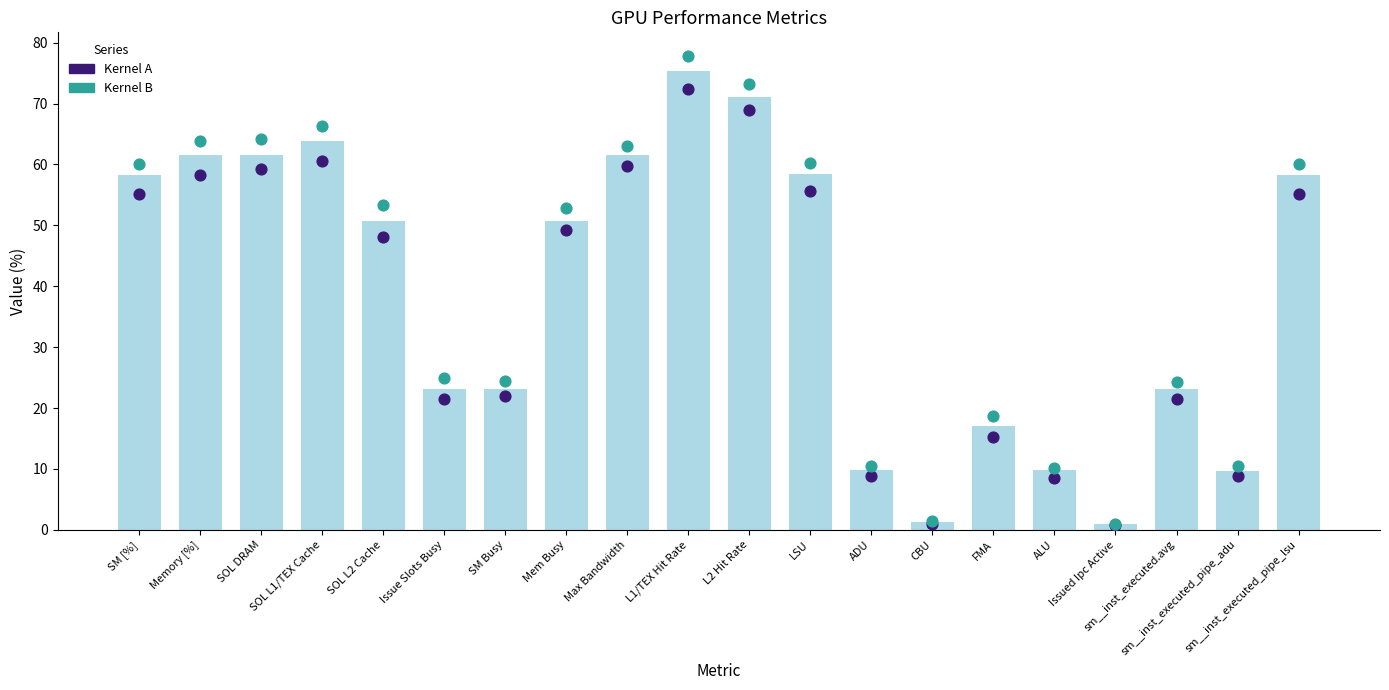

Is the value of Kernel A at Max Bandwidth greater than the value of bar_background at SM [%]?

Yes